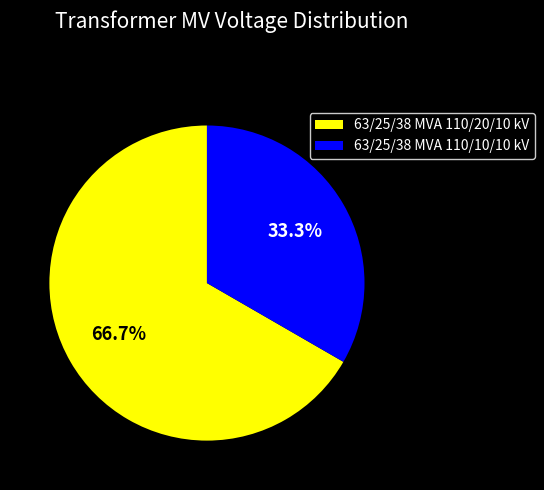

Which category accounts for the majority?

63/25/38 MVA 110/20/10 kV